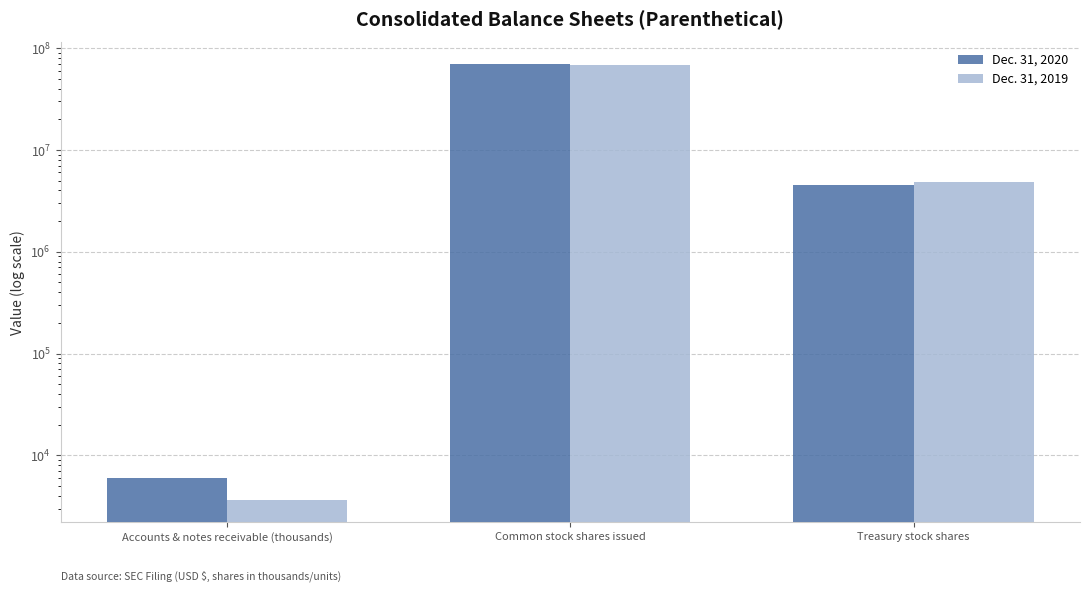

Reading right to left, extract all data points from this chart.

Dec. 31, 2020: Treasury stock shares=4500000	Common stock shares issued=69500000	Accounts & notes receivable (thousands)=5918
Dec. 31, 2019: Treasury stock shares=4800000	Common stock shares issued=68600000	Accounts & notes receivable (thousands)=3626